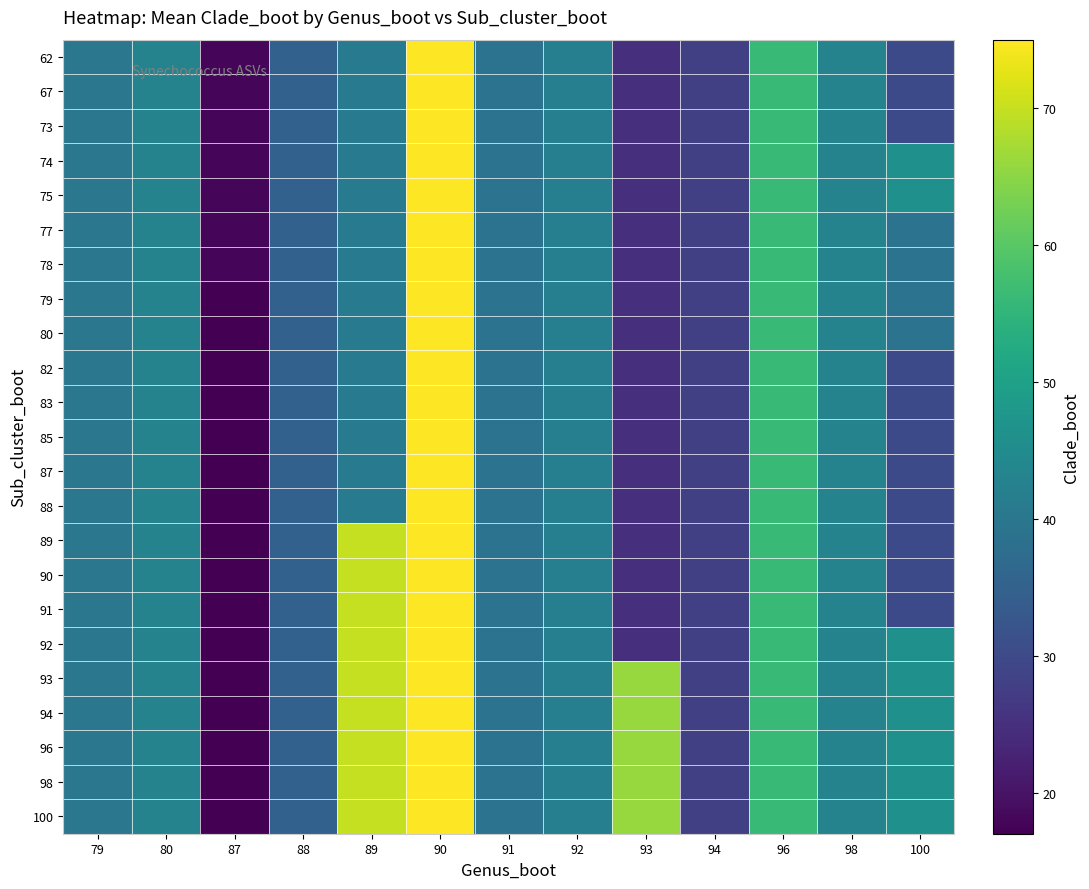

Rank the series at 96 from lowest to highest value.

62, 67, 73, 74, 75, 77, 78, 79, 80, 82, 83, 85, 87, 88, 89, 90, 91, 92, 93, 94, 96, 98, 100